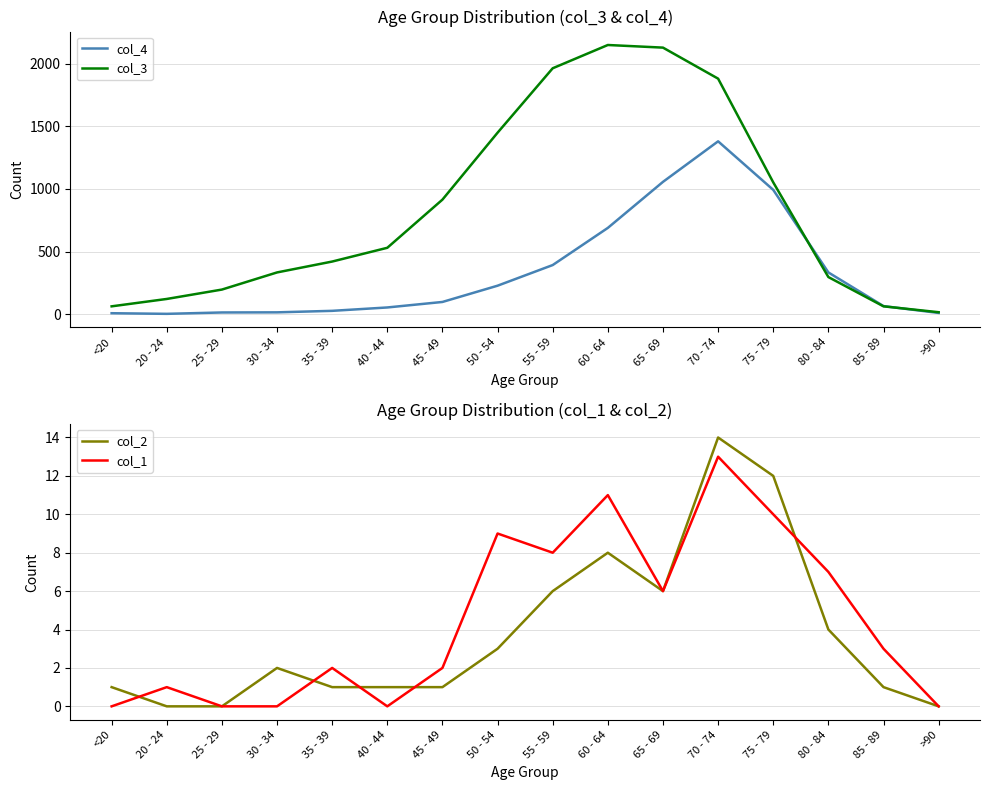

True or false: col_3 and col_1 intersect in this chart.

False